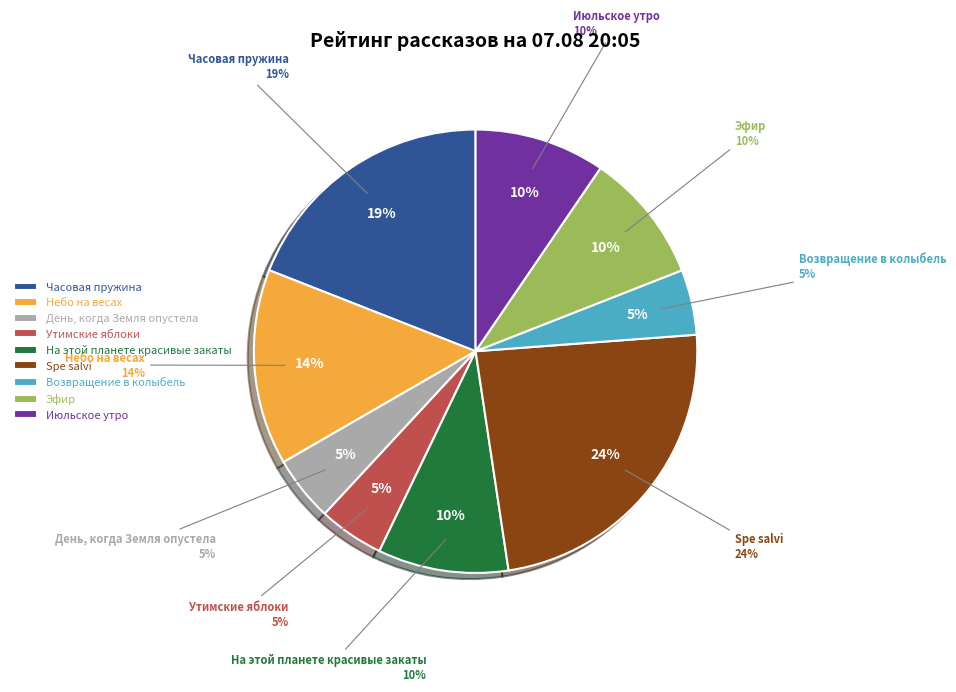

Is there any slice that represents more than half of the pie?

No